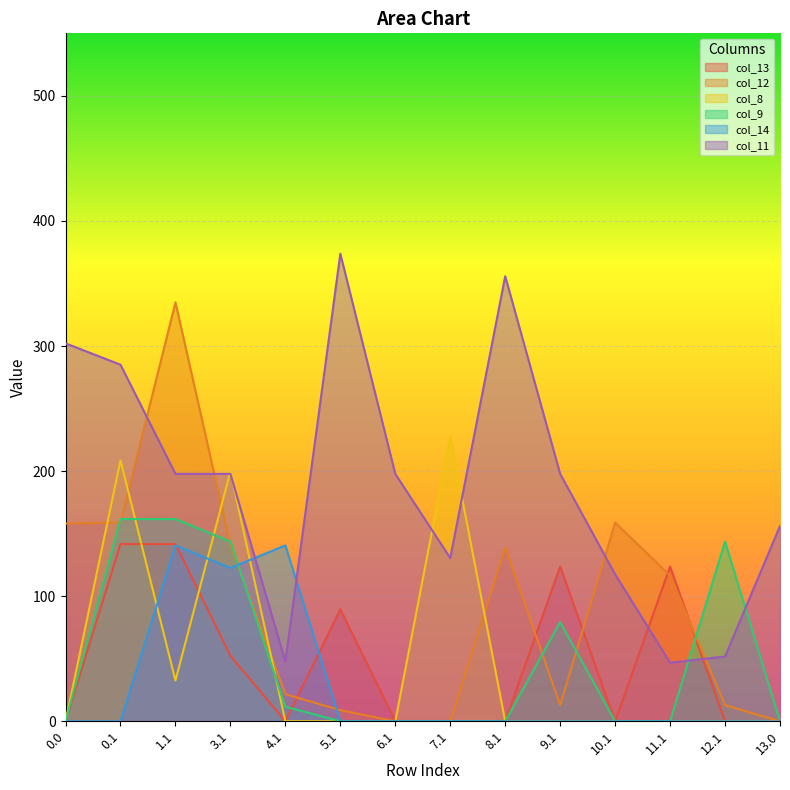

How many lines are shown in the chart?

6